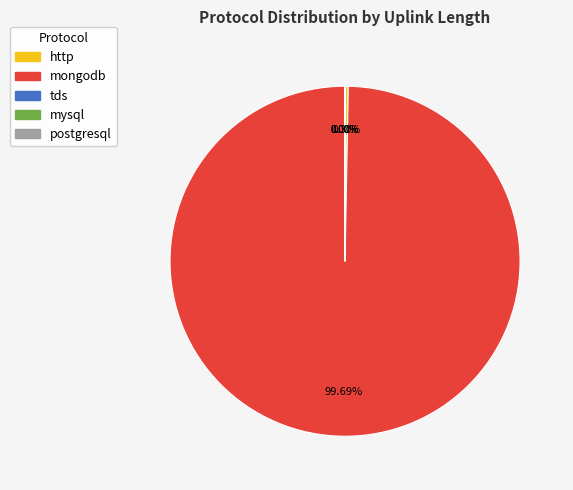

Which slice is the largest?

mongodb